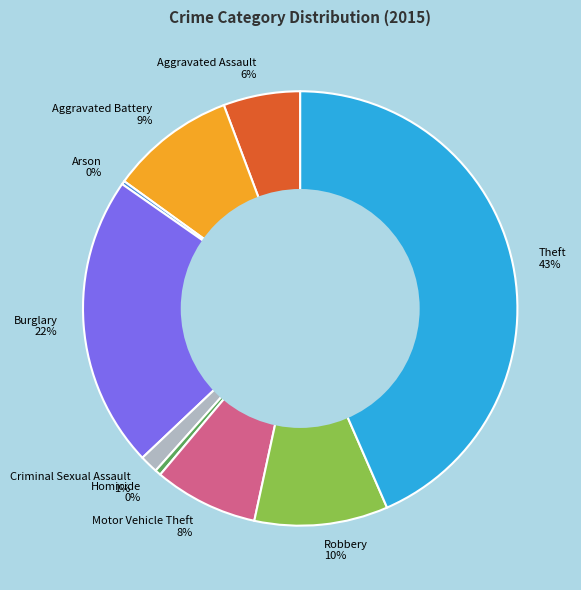

To the nearest percent, what is the average slice percentage?

11%